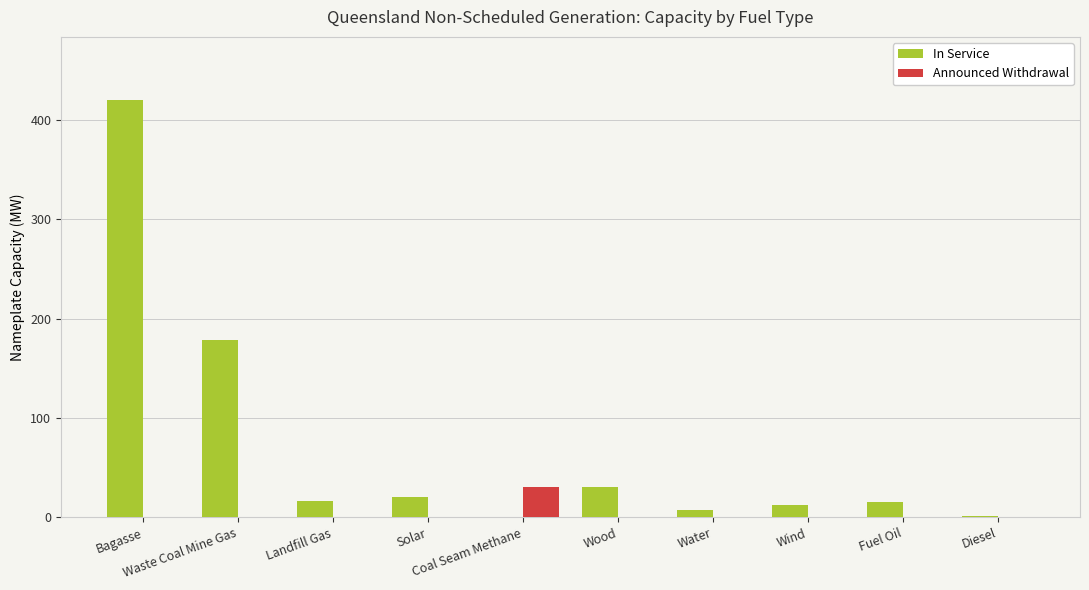

What is the sum of all In Service values?

701.2